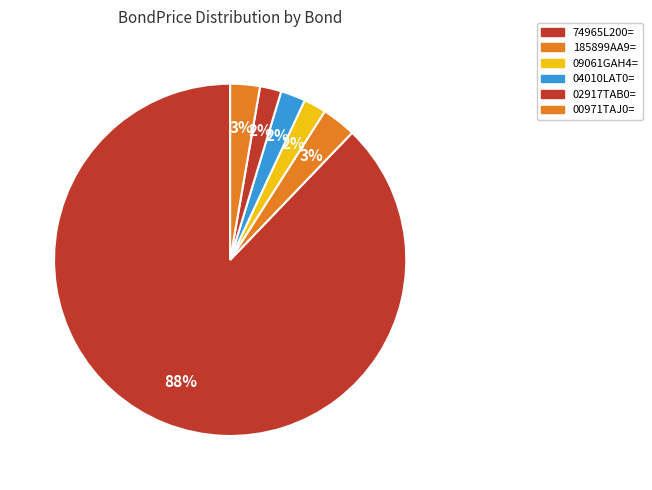

Count the number of slices in the pie.

6